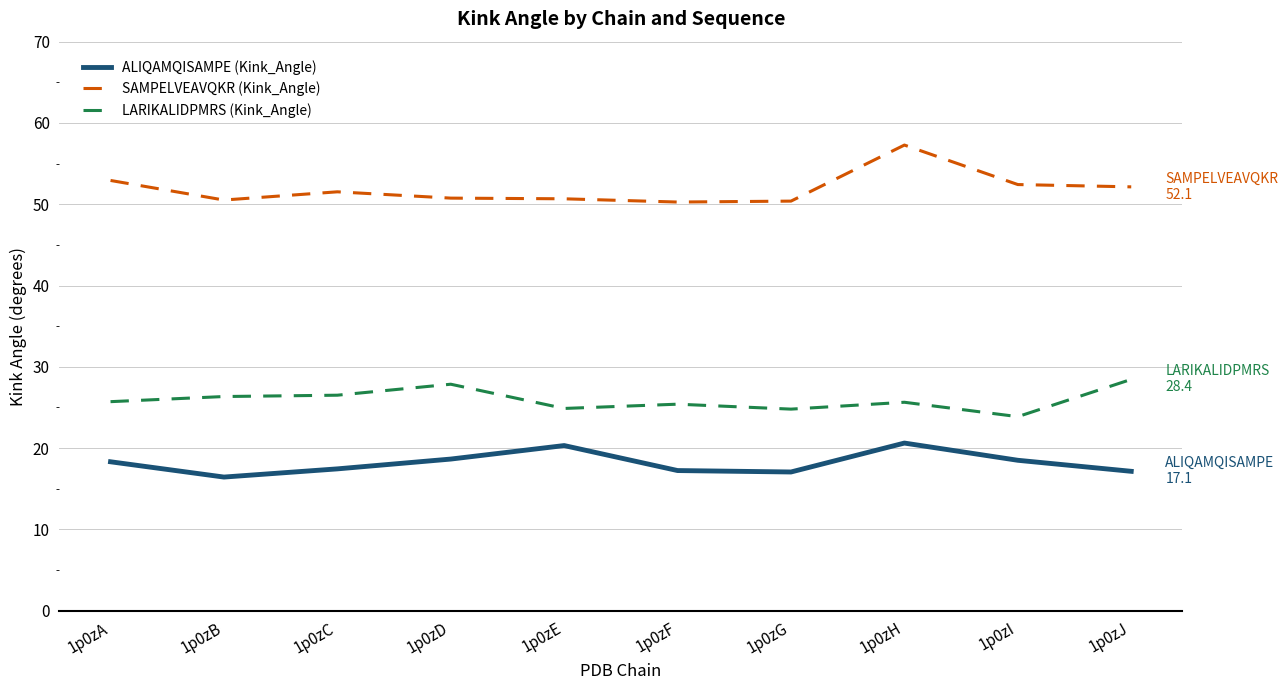

True or false: SAMPELVEAVQKR (Kink_Angle) and LARIKALIDPMRS (Kink_Angle) intersect in this chart.

False